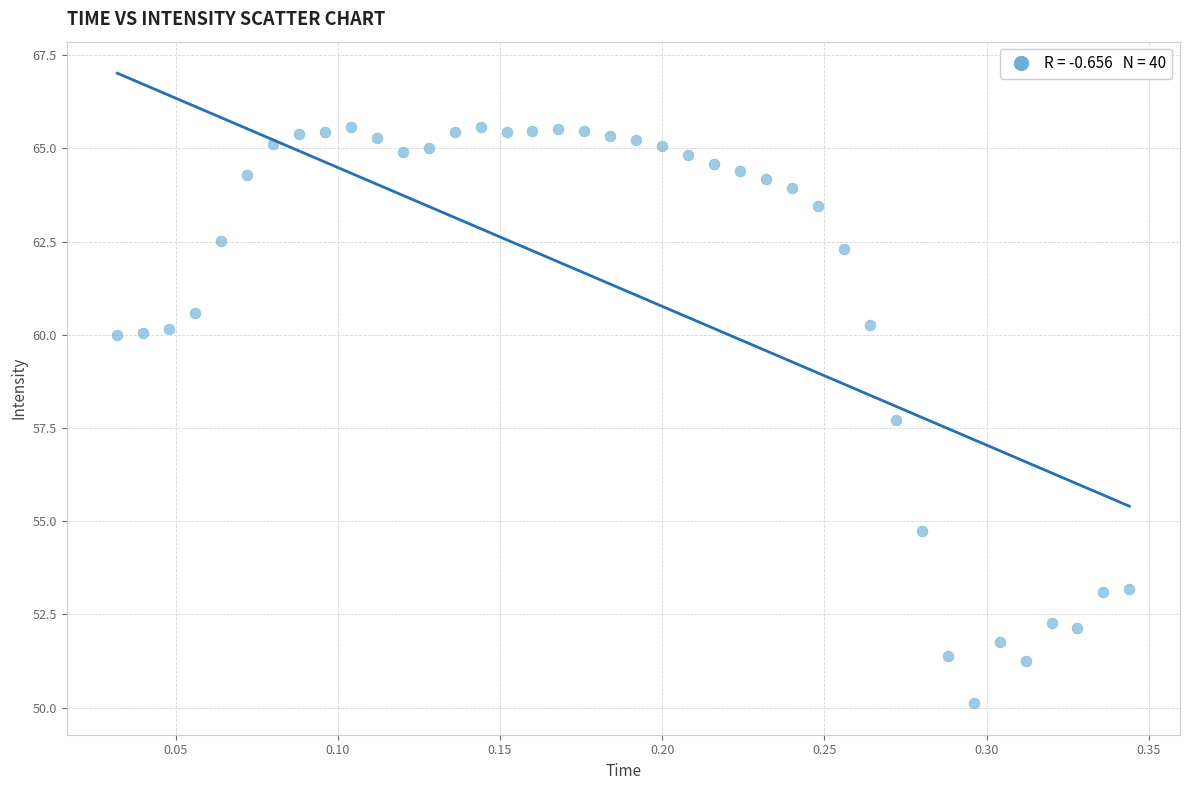

What Y value in the scatter plot is closest to 57?

57.7